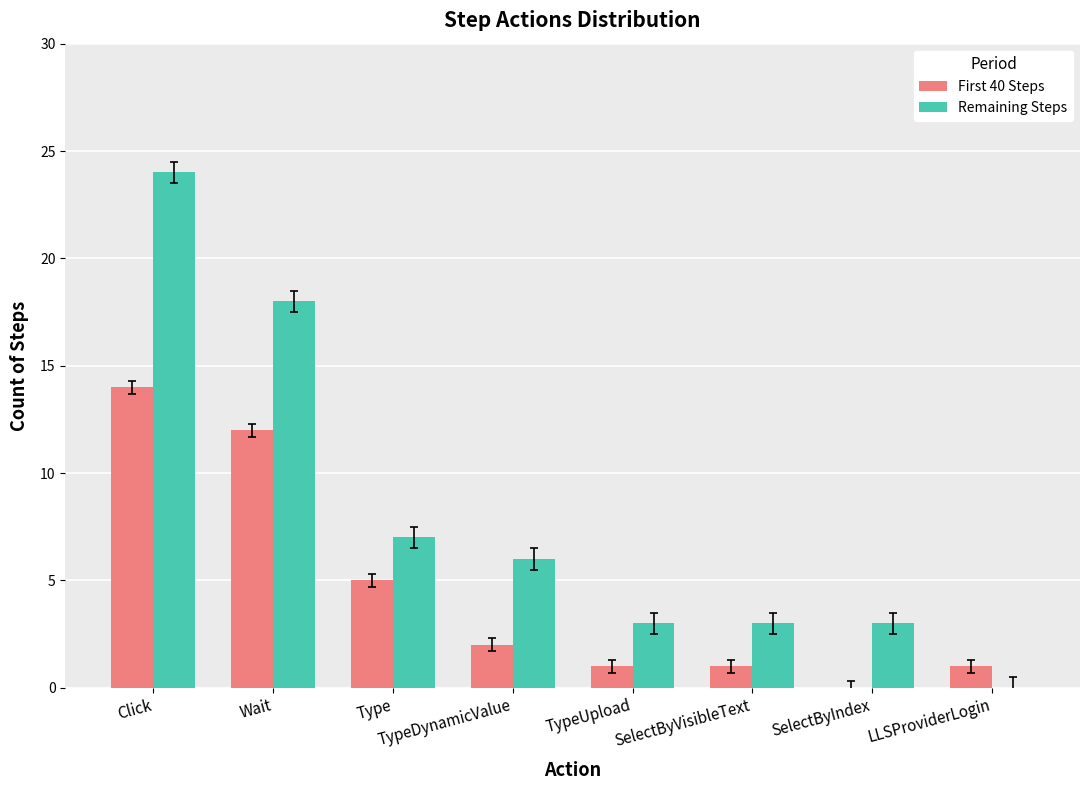

What is the spread (max minus min) of values at SelectByVisibleText?

2